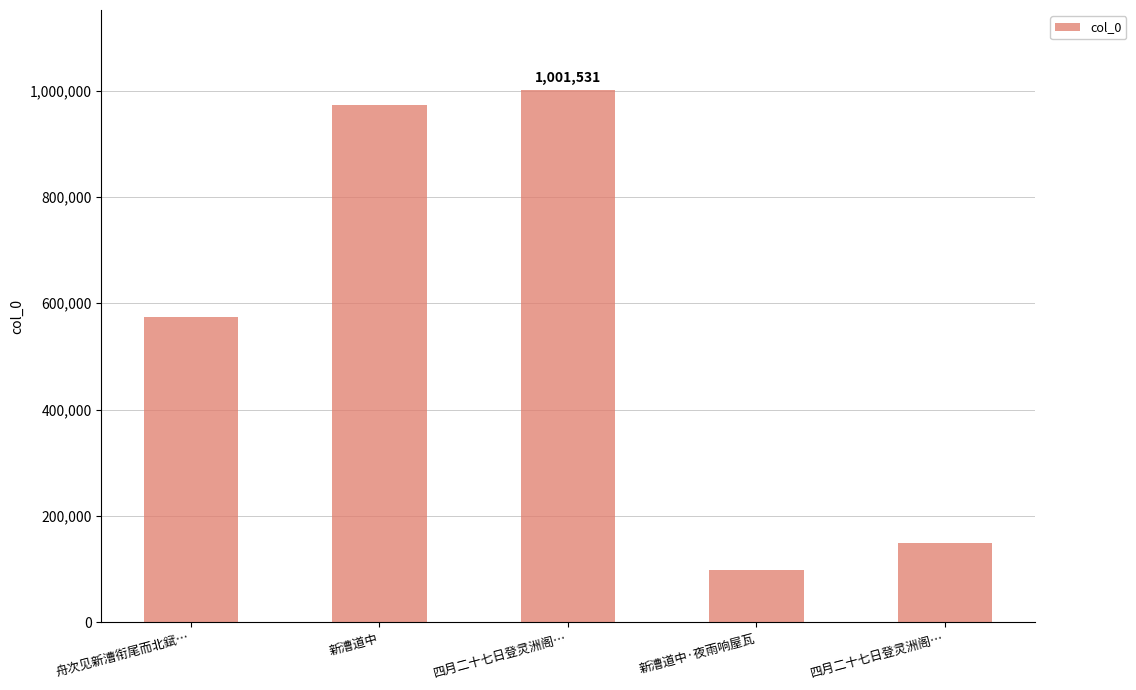

What is the maximum value shown in the chart?

1001531